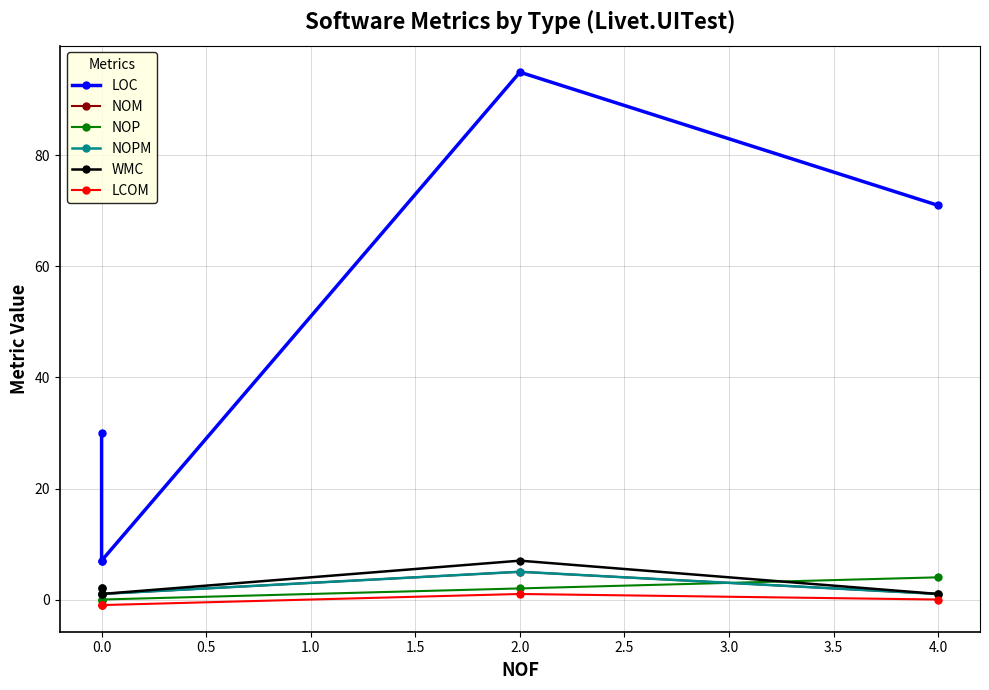

How many lines are shown in the chart?

6